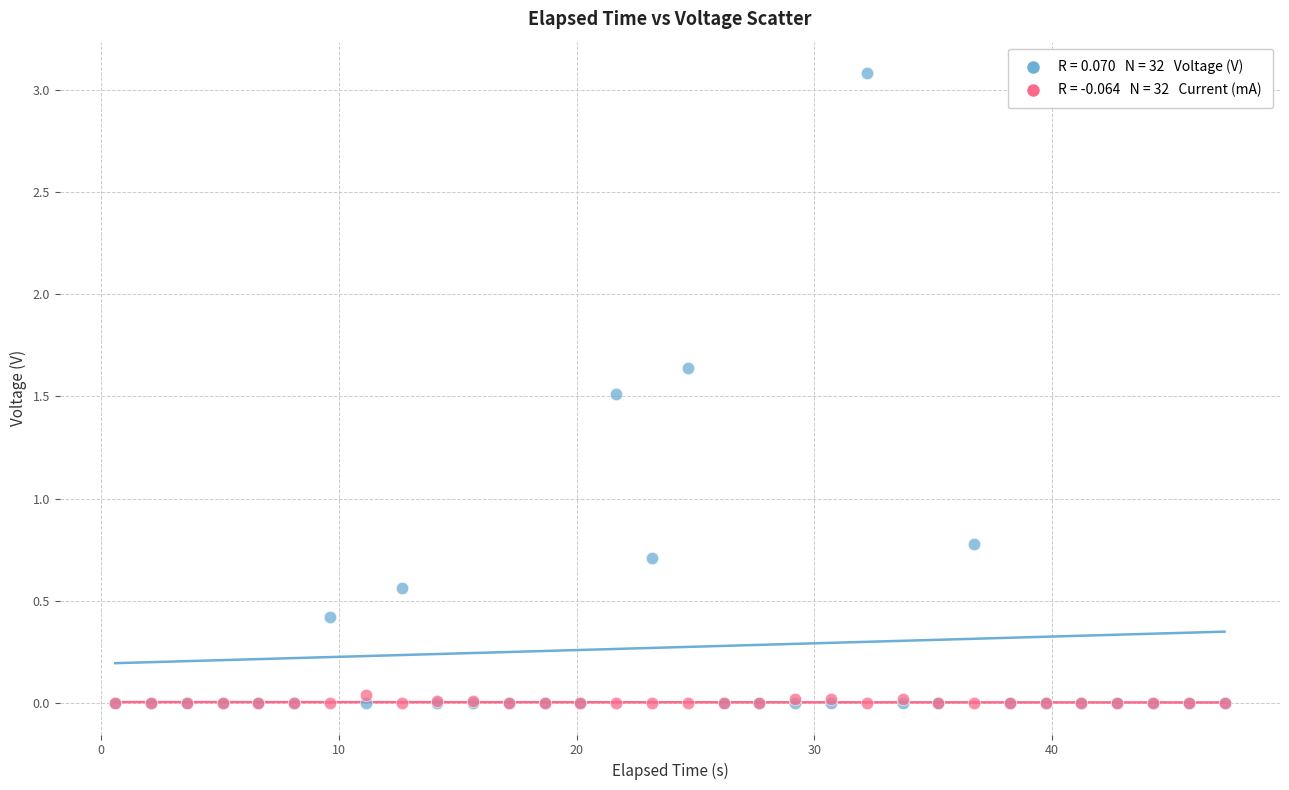

Across all series, what Y value is closest to 1?

0.8